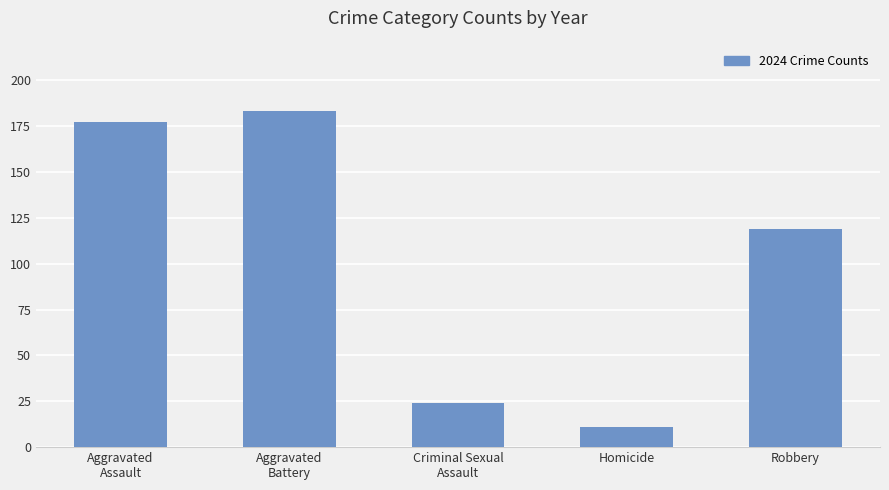

Which category has the lowest value across all series?

Homicide